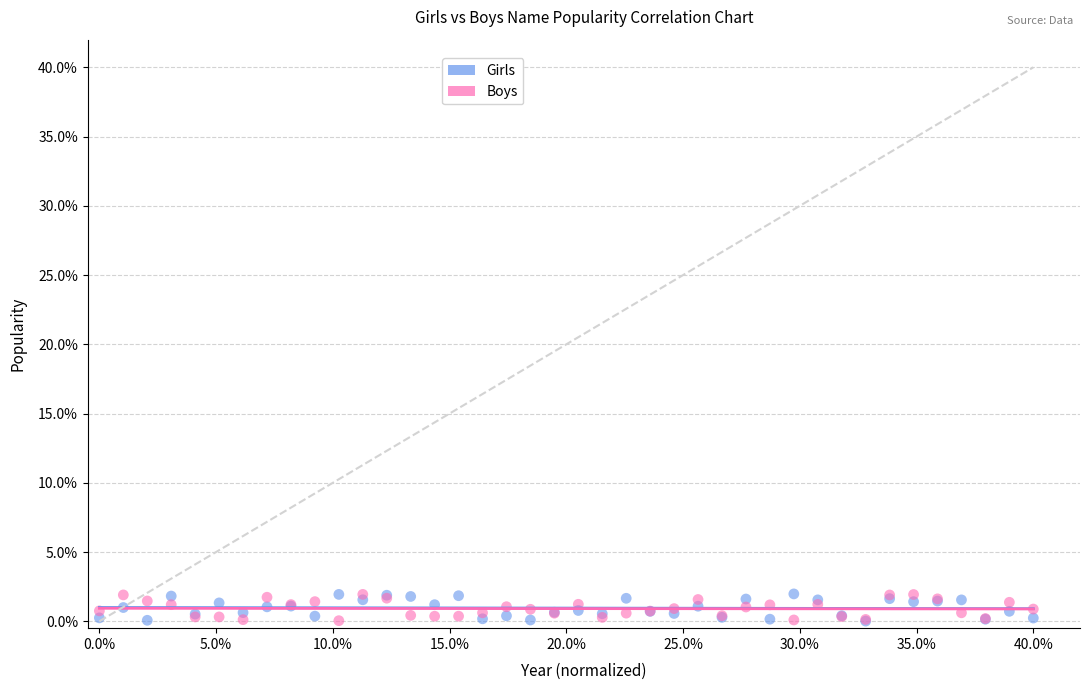

What are all the series names shown in the legend?

Girls, Boys